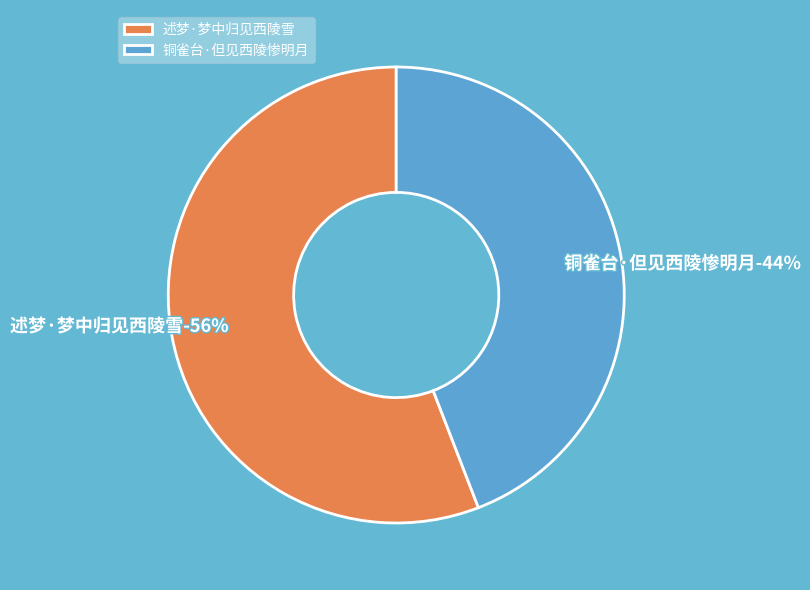

What percentage is the 述梦·梦中归见西陵雪 slice, to the nearest percent?

56%